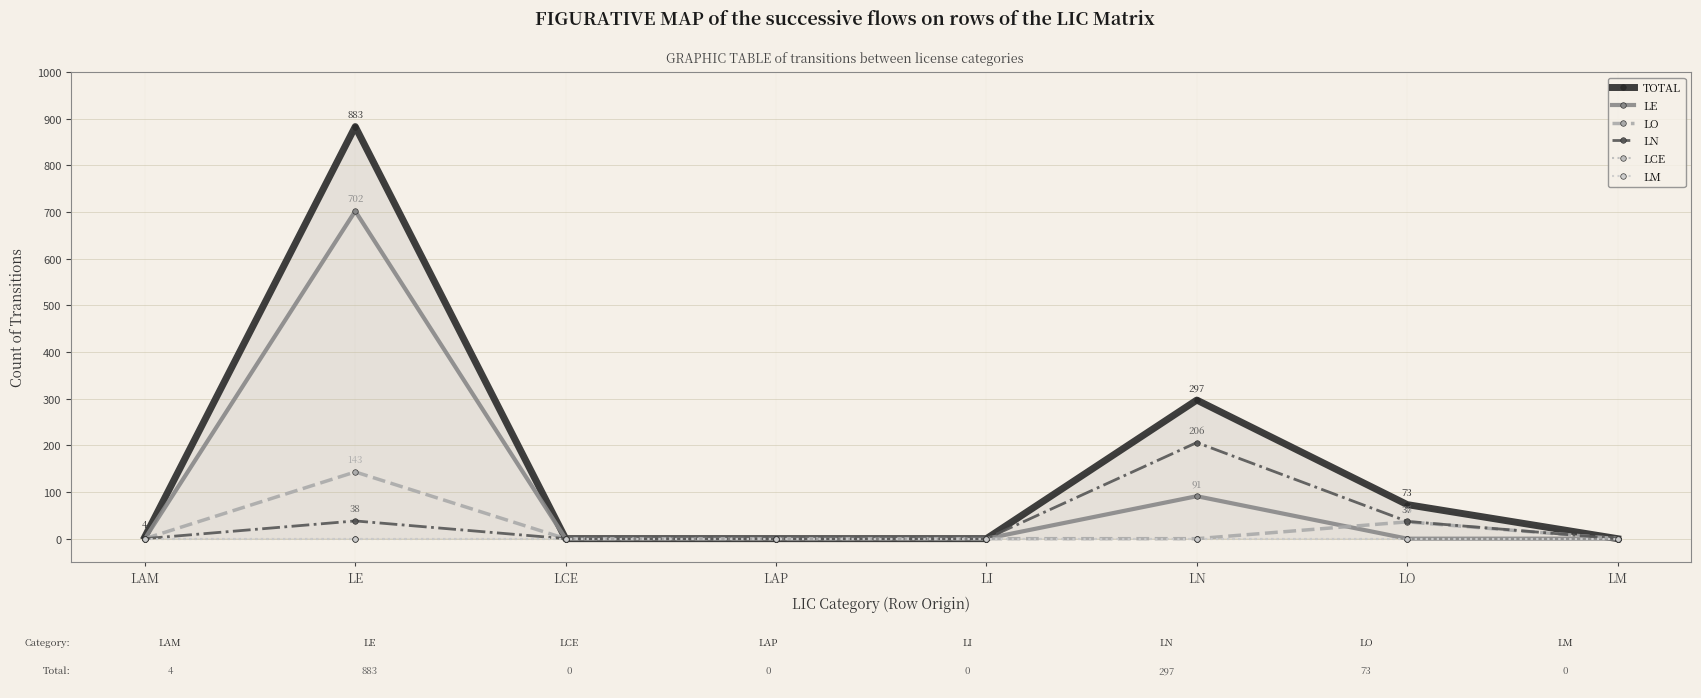

What position from the left is LAM?

1